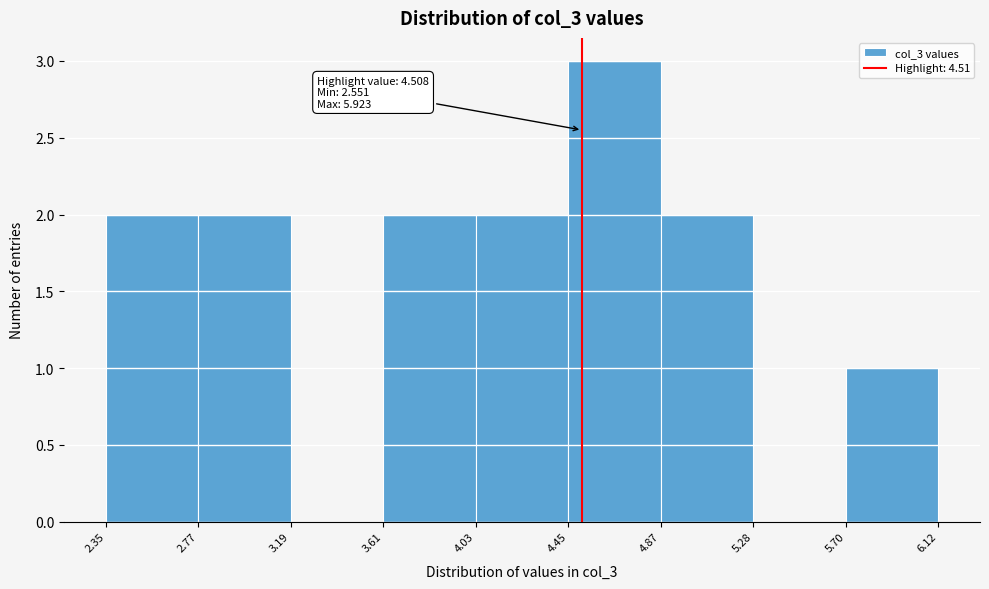

Over which range of the x-axis is the bar tallest?

4.45 to 4.87